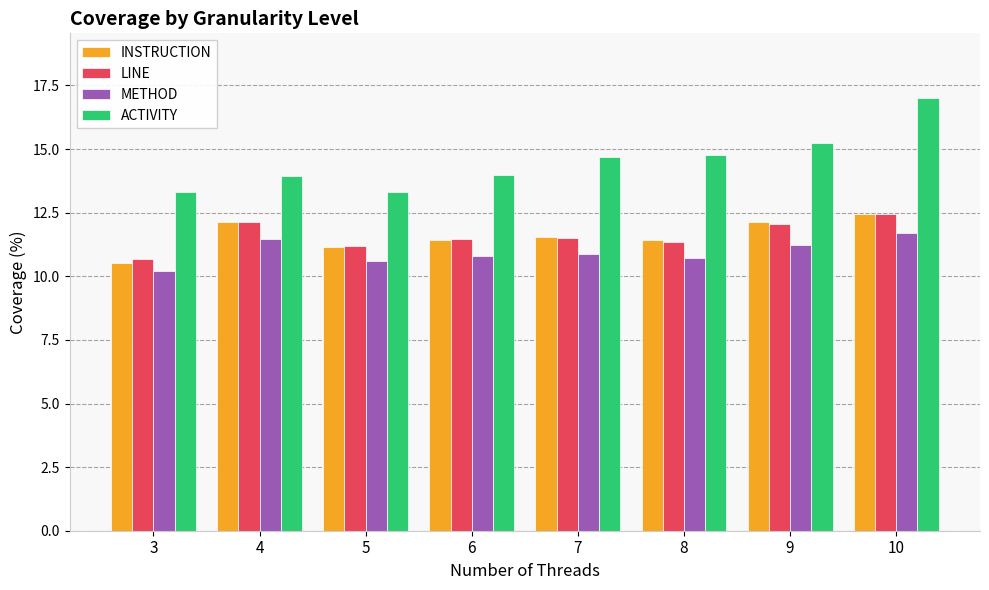

How many groups of bars are there?

8